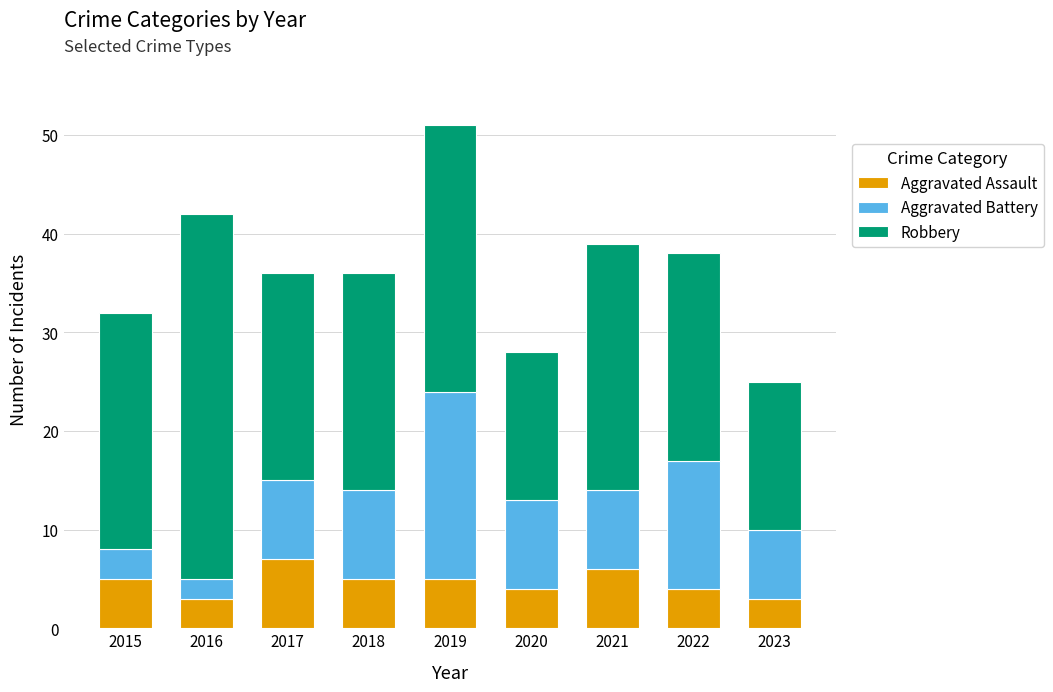

What is the total value across all series at 2017?

36